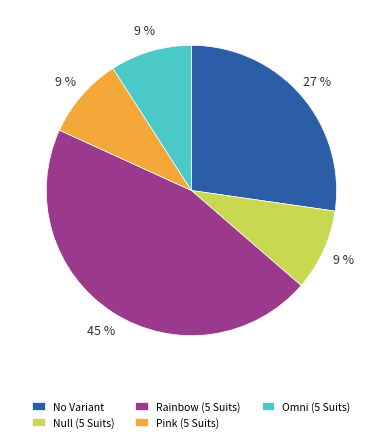

What is the largest slice in the pie chart?

Rainbow (5 Suits)